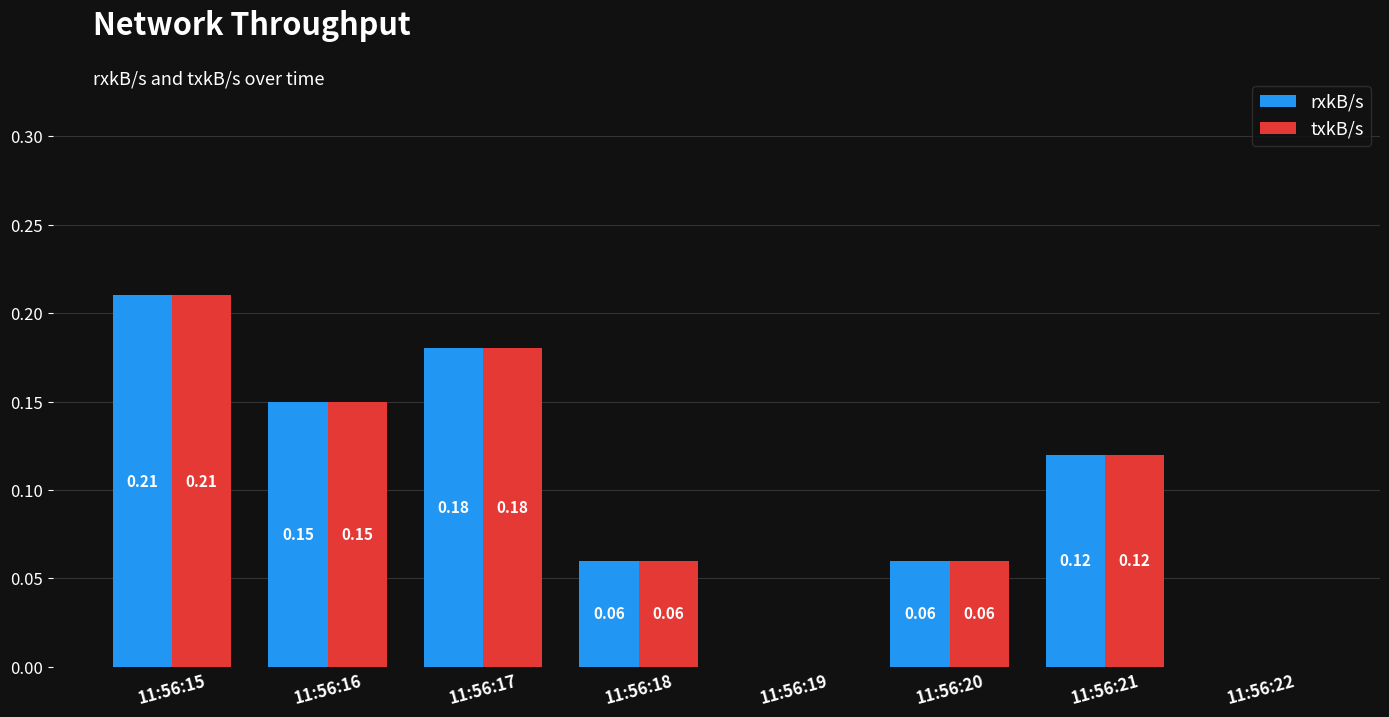

What is the sum of all txkB/s values?

0.8